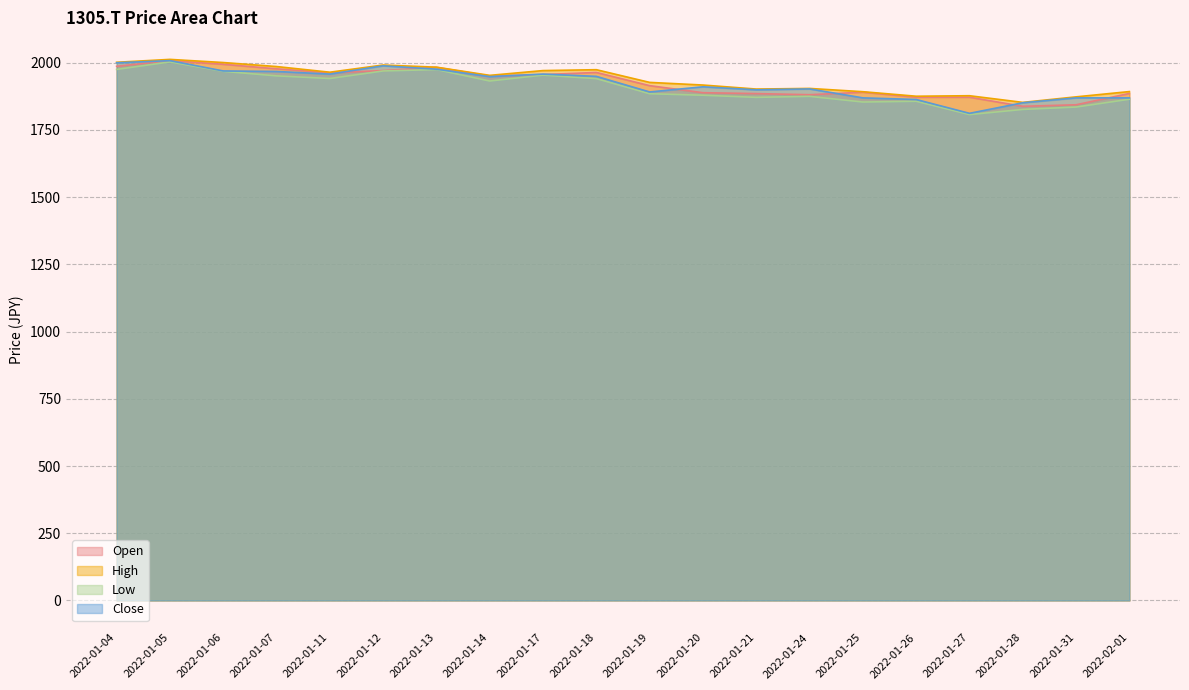

How many interior local valleys does the Close series have?

5